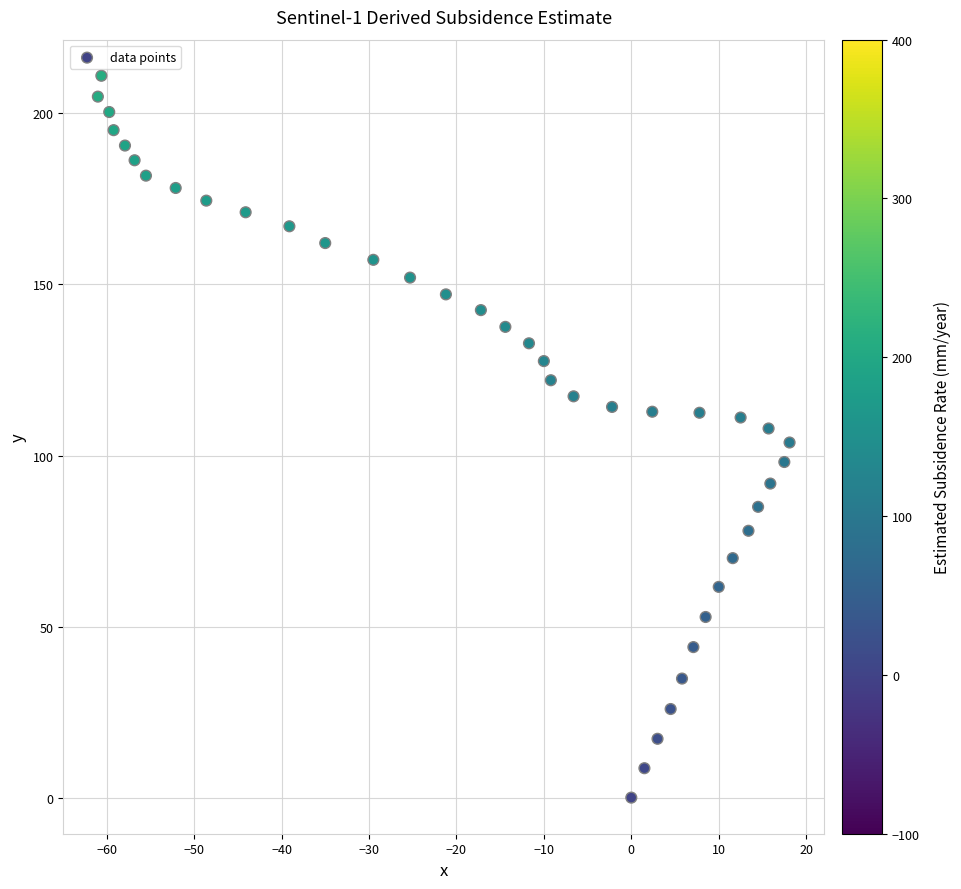

What is the range of X values (max minus min)?

79.1